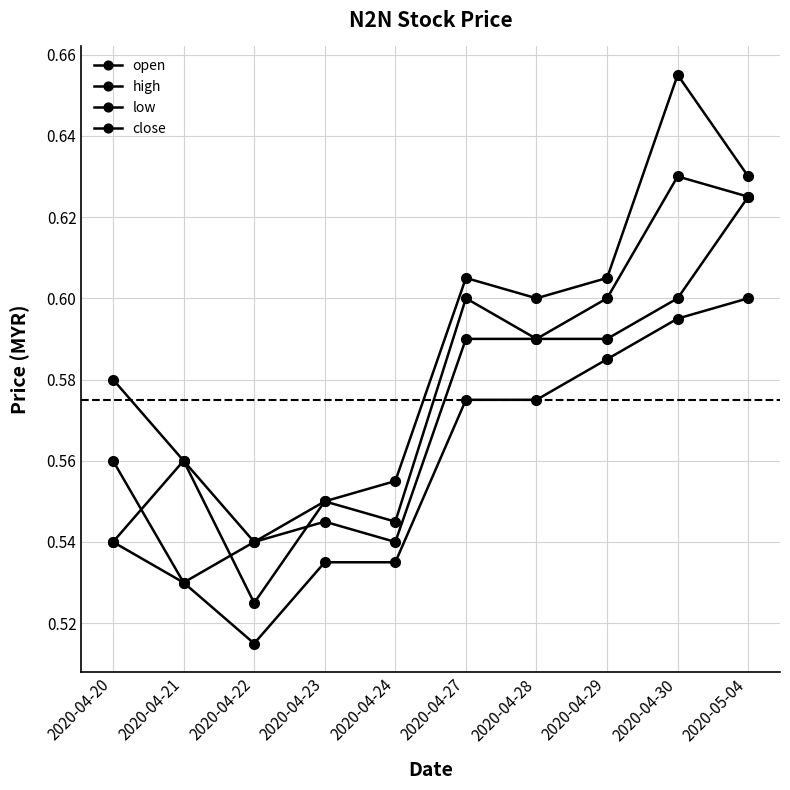

True or false: low and close intersect in this chart.

False